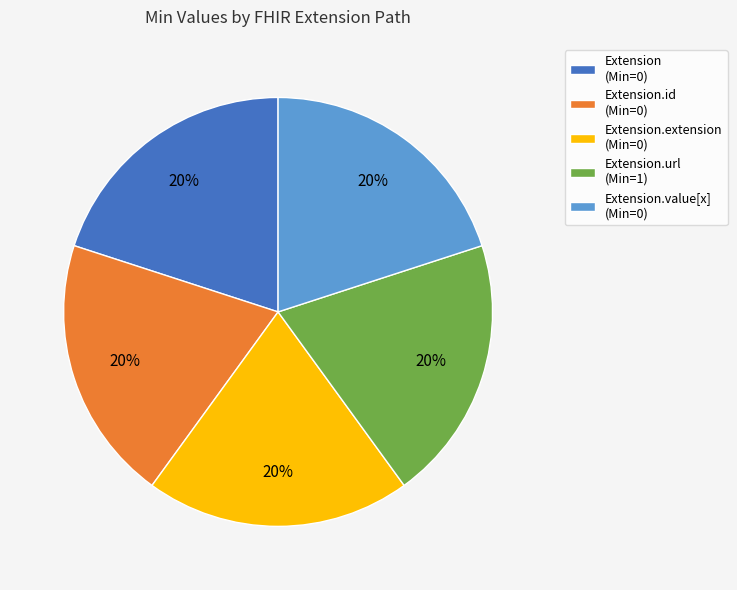

Is there a majority slice in this chart?

No